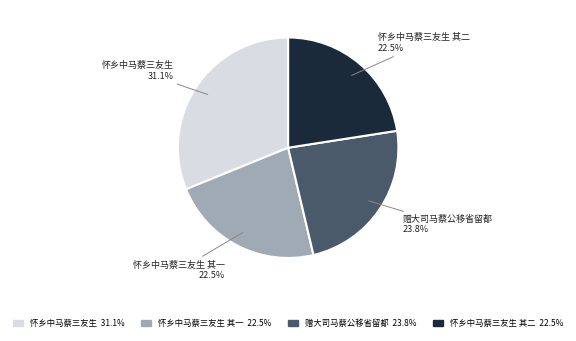

To the nearest percent, what is the difference between the largest and smallest slice percentages?

9%